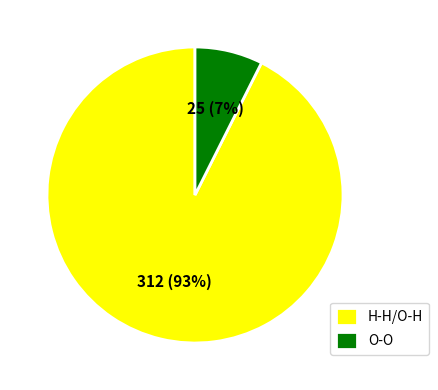

To the nearest percent, what is the average slice percentage?

50%